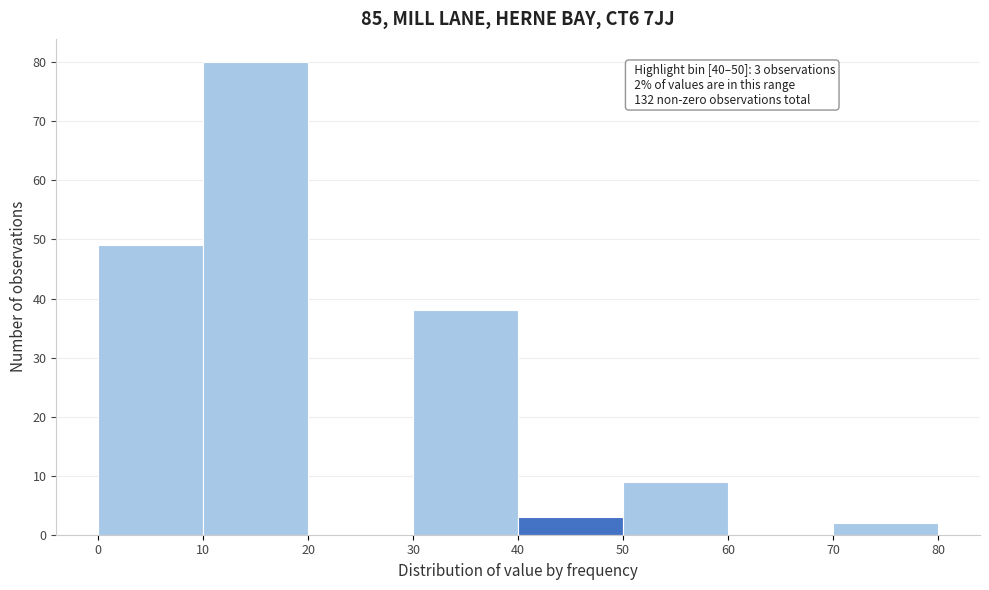

Which range on the x-axis has the tallest bar?

10 to 20